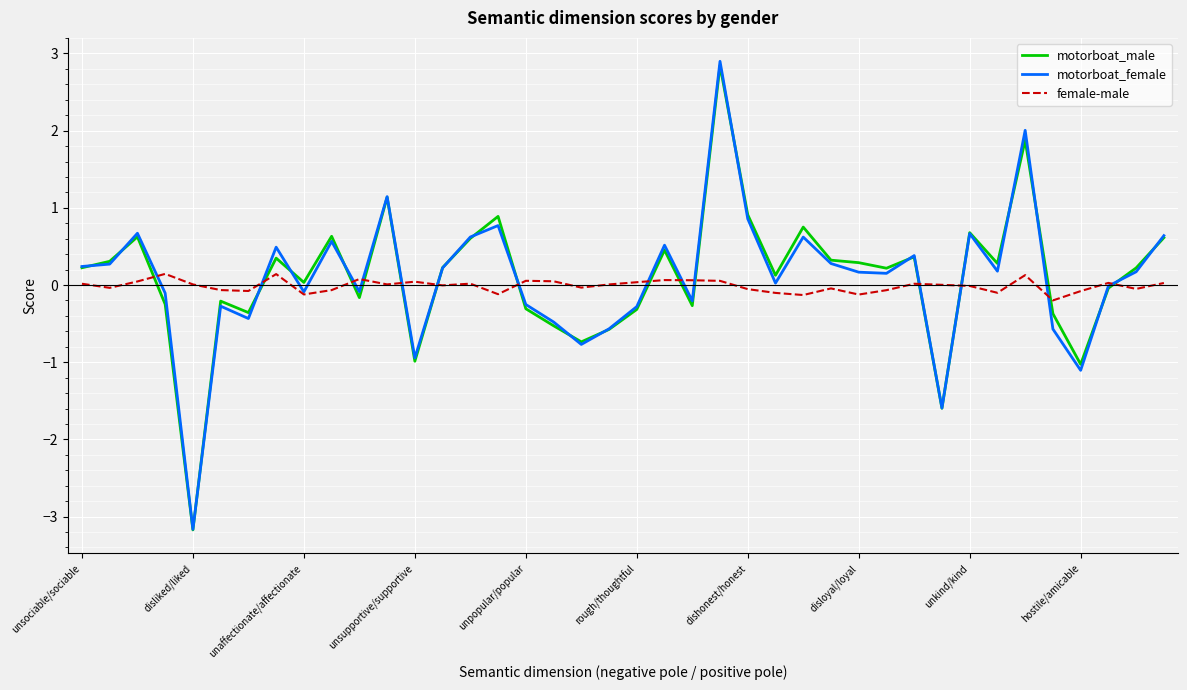

What are all the series names shown in the legend?

motorboat_male, motorboat_female, female-male